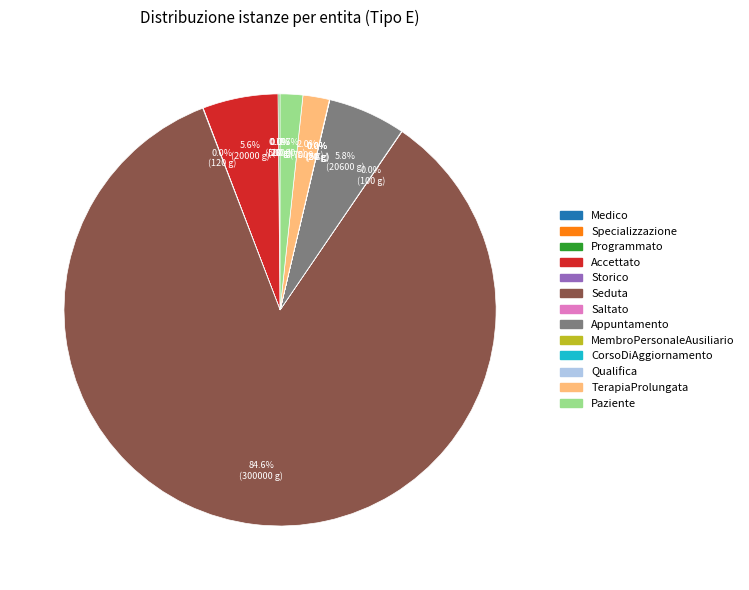

Does any single category account for the majority?

Yes